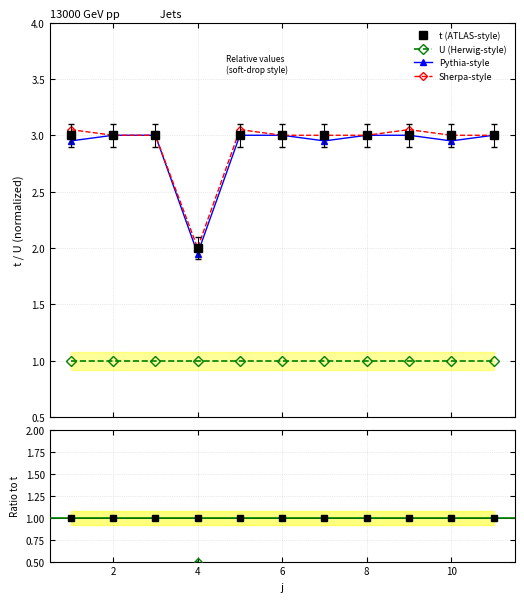

True or false: t (ATLAS-style) and U (Herwig-style) cross at least once.

False